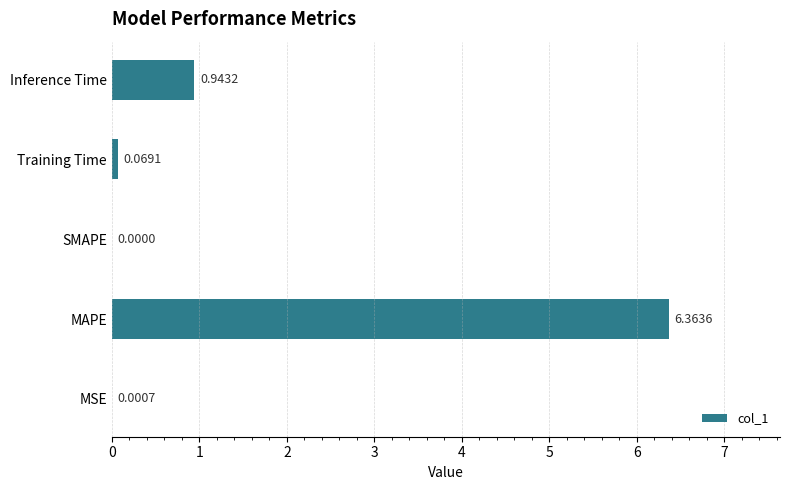

At which label is the value closest to 3?

Inference Time